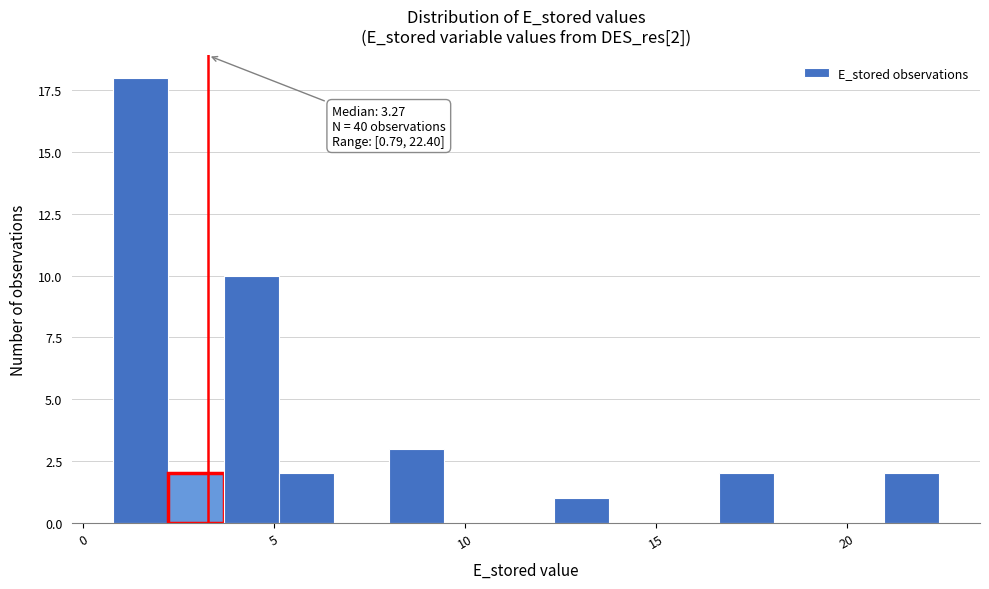

Around what value on the x-axis is the tallest bar? Give the approximate position of its centre, as read against the axis.

1.5